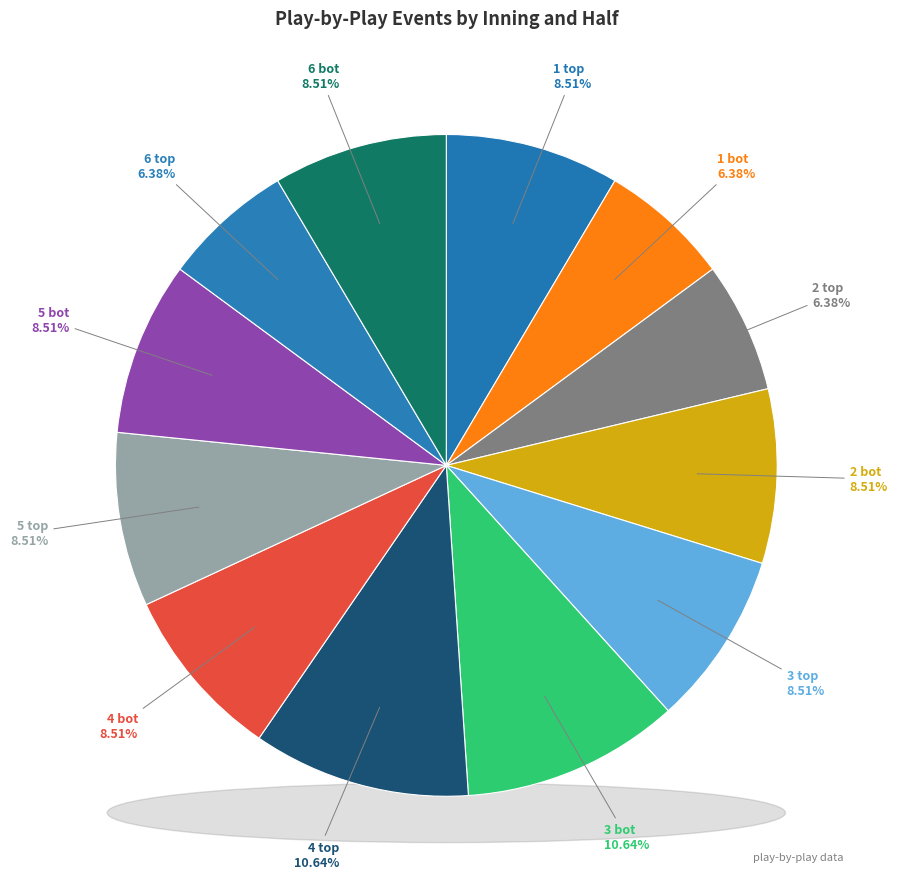

How many slices are in this pie chart?

12